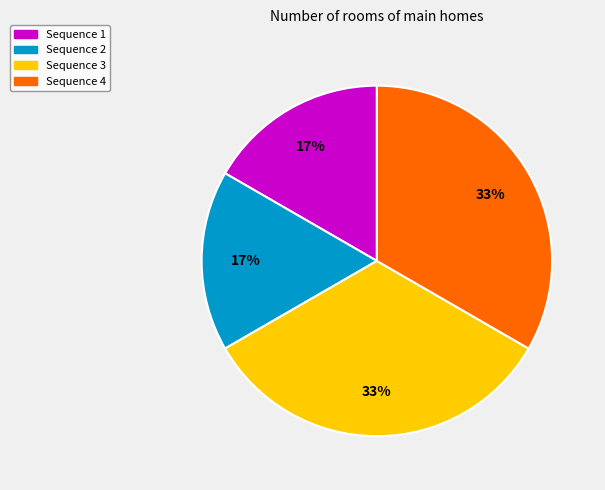

The Sequence 1 slice represents 17% of the pie. True or false?

True